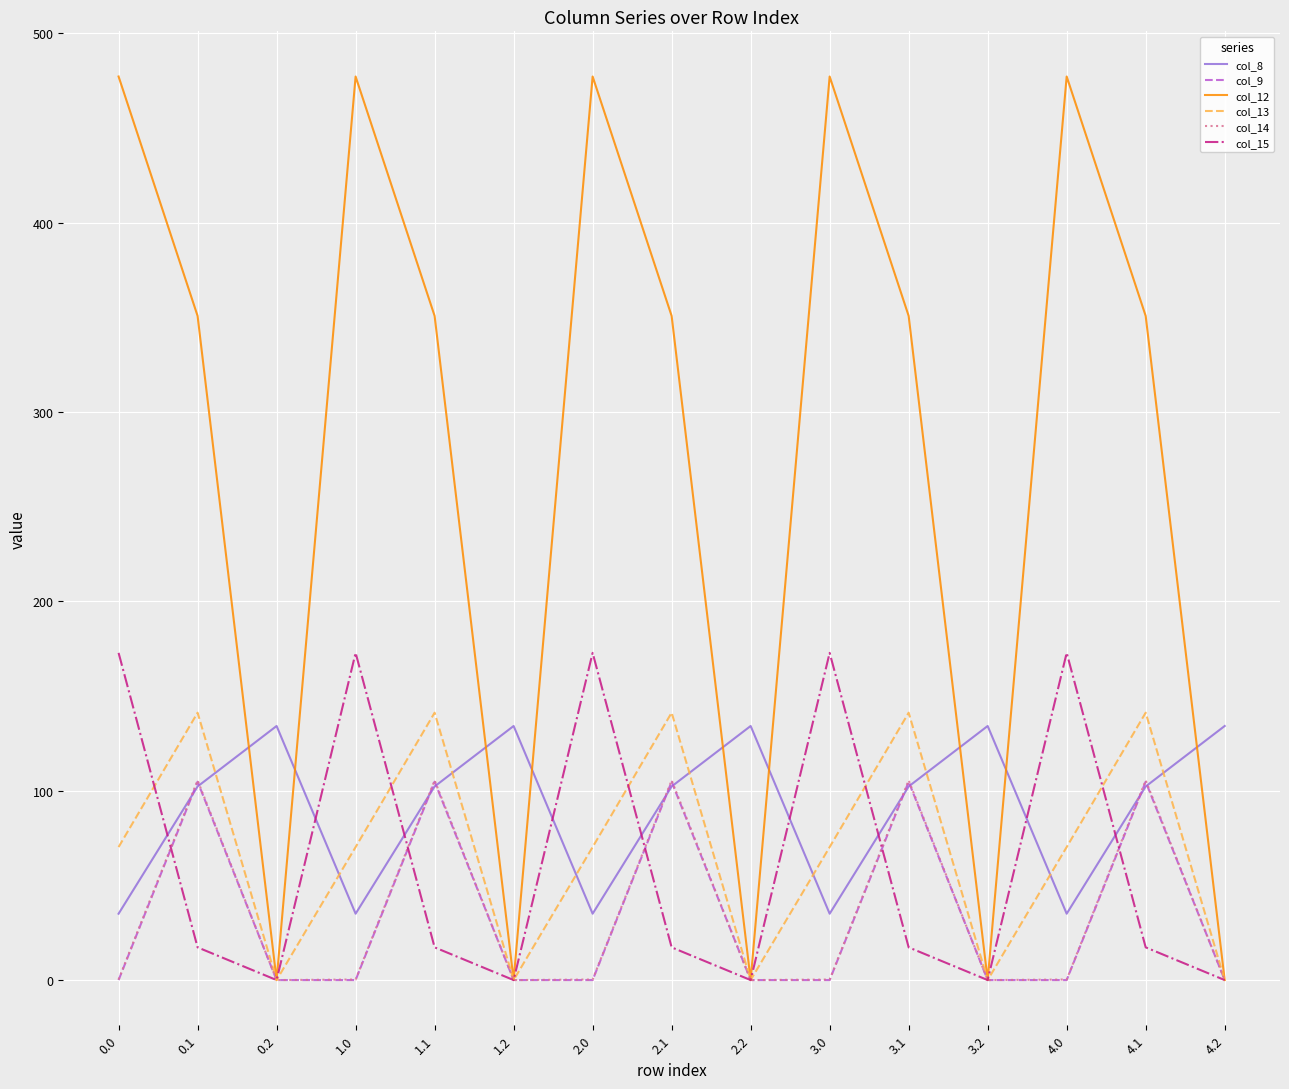

Where is the first local maximum for col_14?

0.1